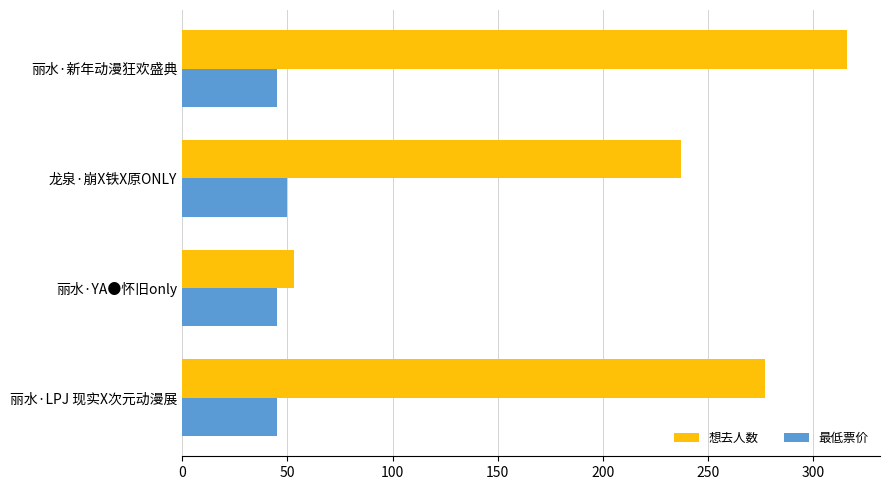

What is the difference between the second highest and second lowest values in the 想去人数 series?

40